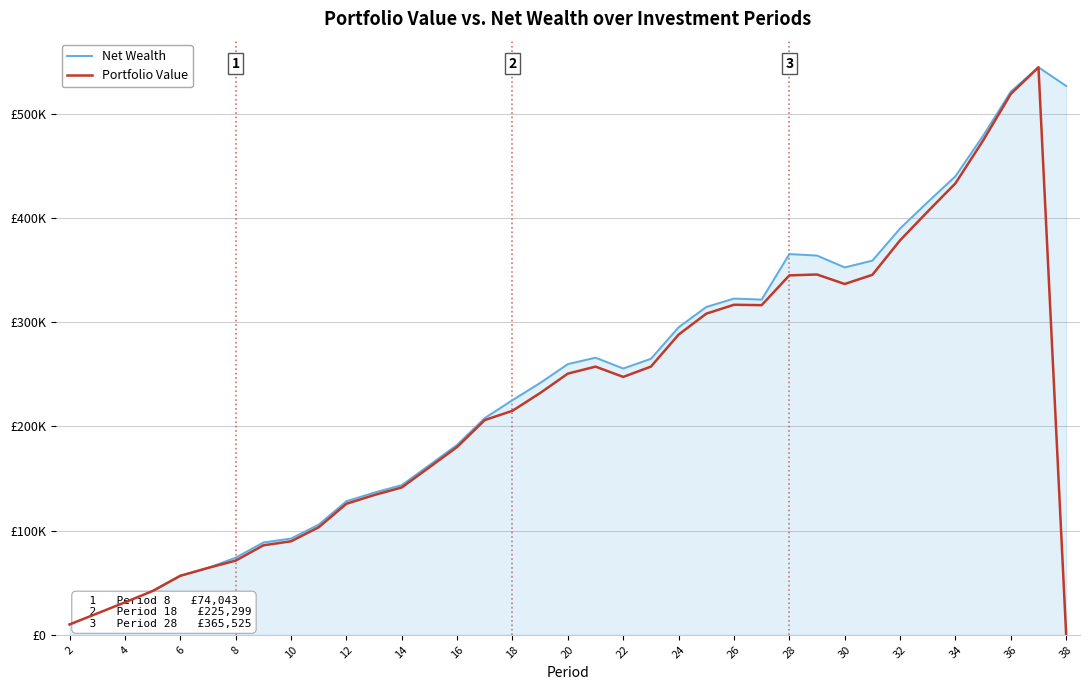

Which series has the largest total across all categories?

Net Wealth